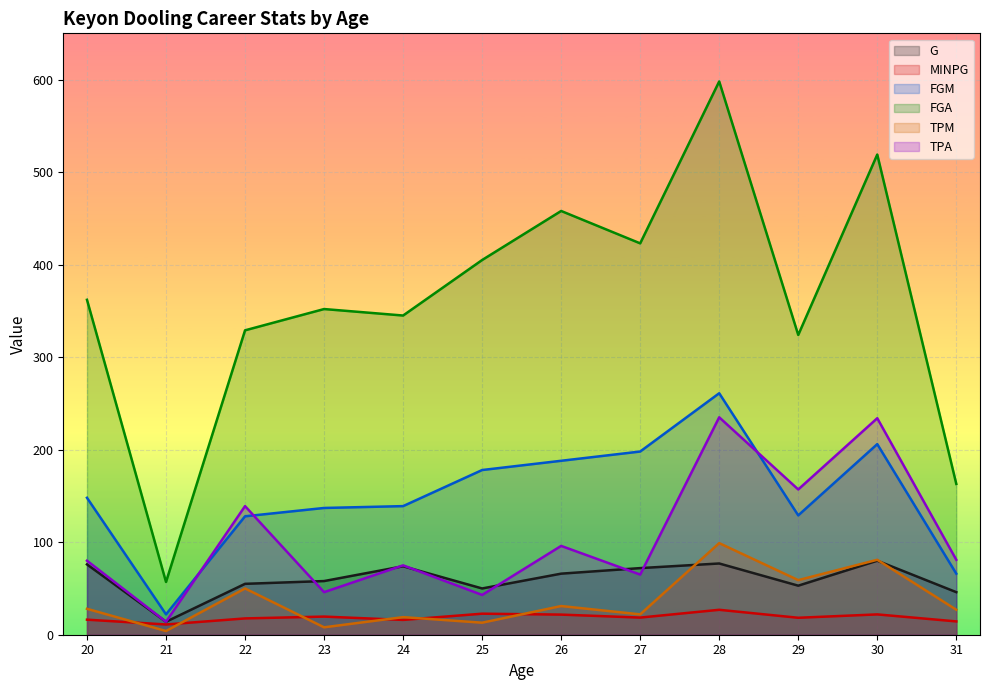

How many data points does each series have?

12